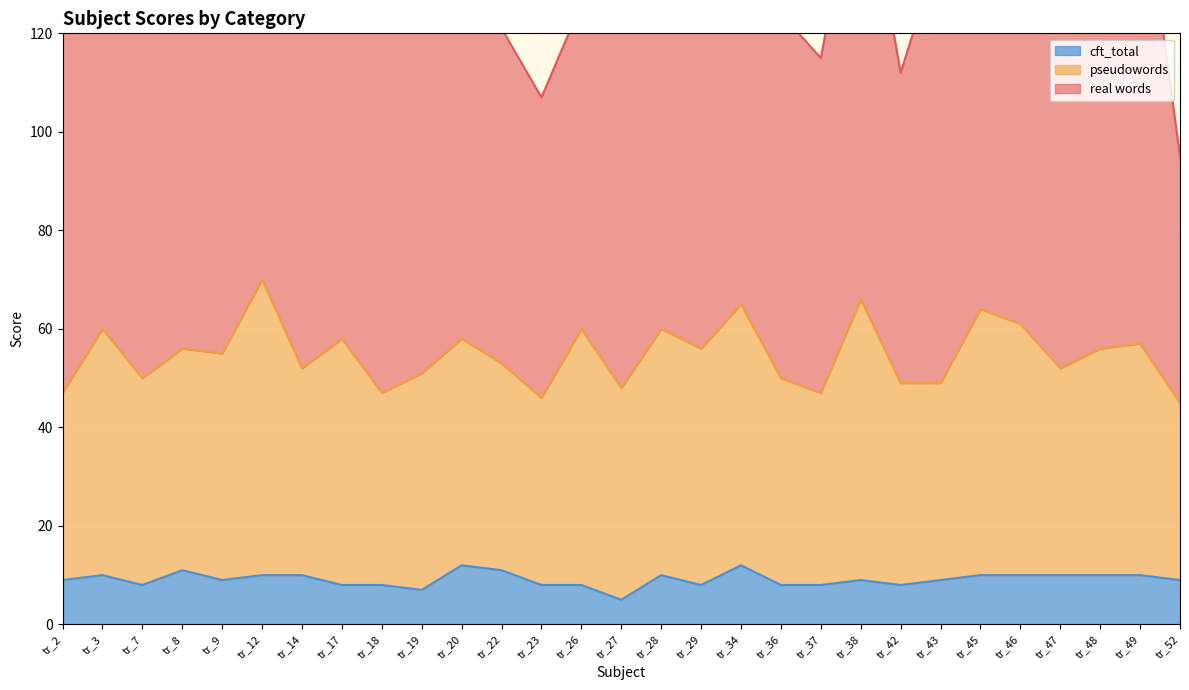

Rank the series at tr_43 from lowest to highest value.

cft_total, pseudowords, real words